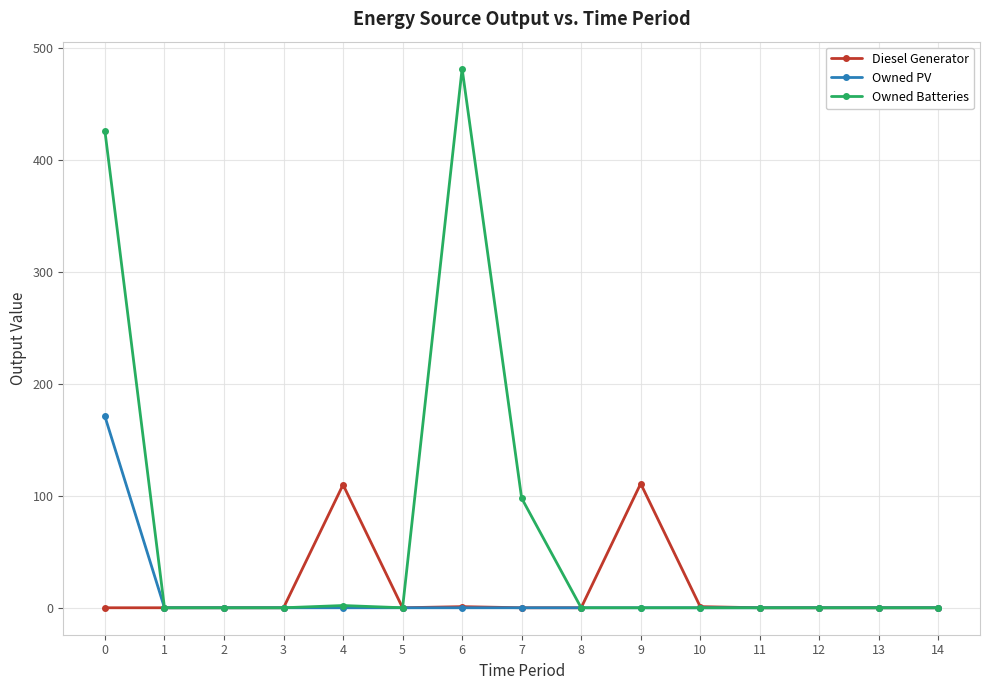

What is the maximum value shown in the chart?

482